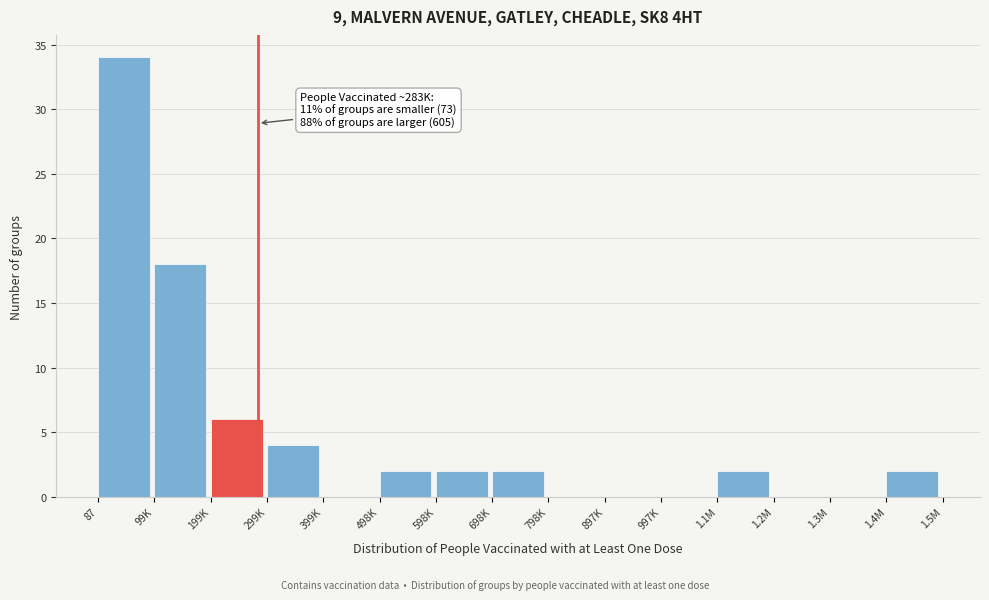

Reading left to right, list all the values displayed in this chart.

87=34	99K=18	199K=6	299K=4	399K=0	498K=2	598K=2	698K=2	798K=0	897K=0	997K=0	1.1M=2	1.2M=0	1.3M=0	1.4M=2